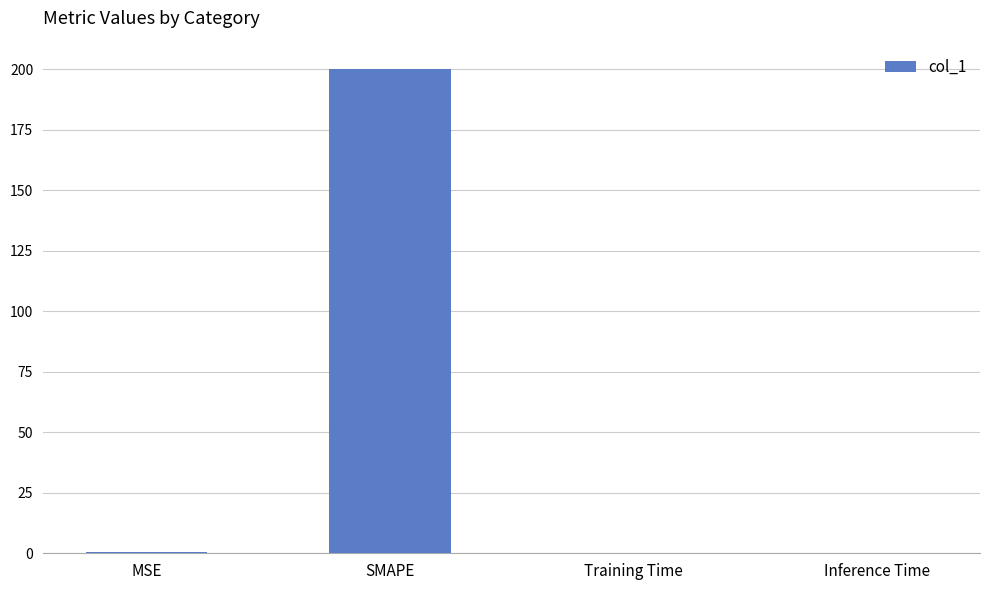

What is the maximum value shown in the chart?

200.0